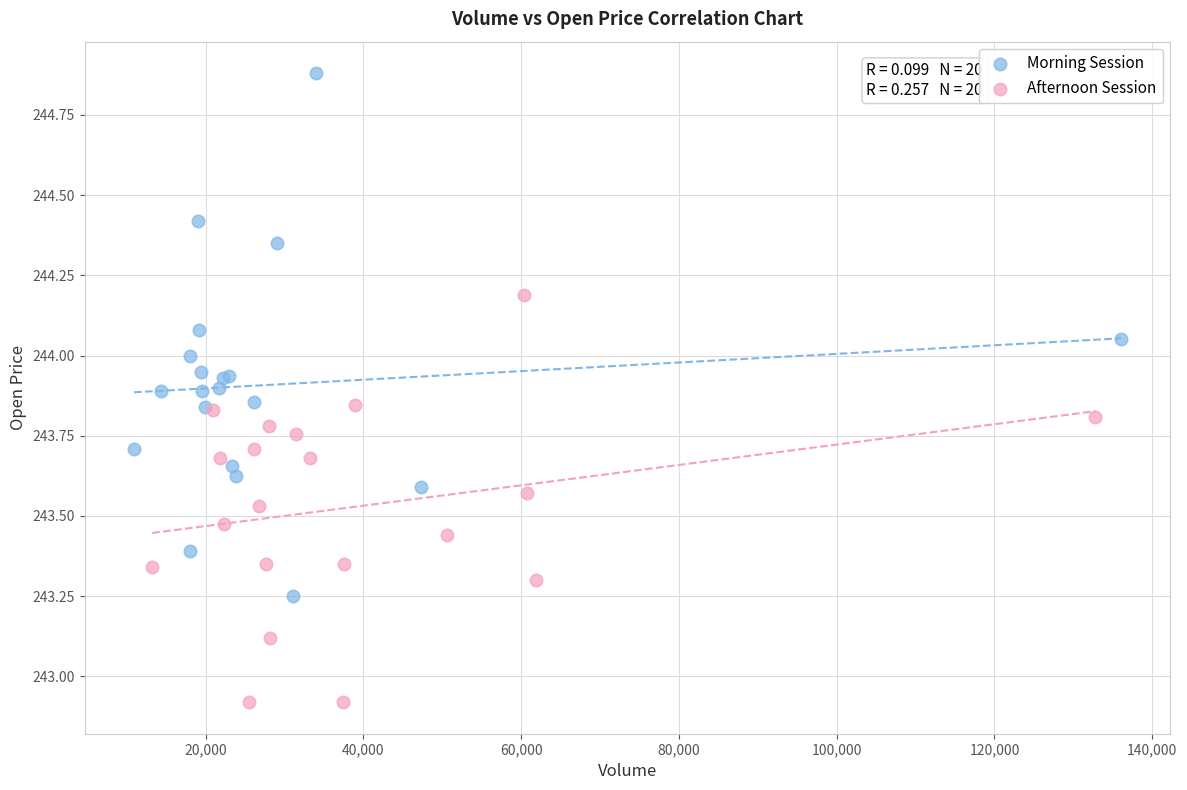

Which series contains the highest Y value?

Morning Session